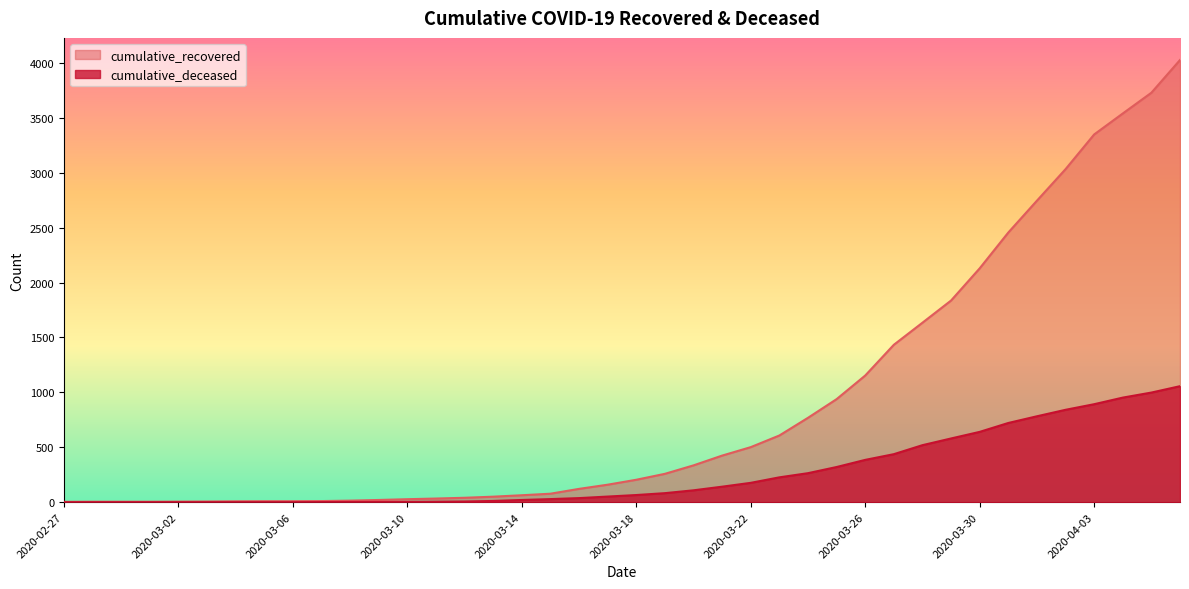

What is the average value of the cumulative_recovered series?

894